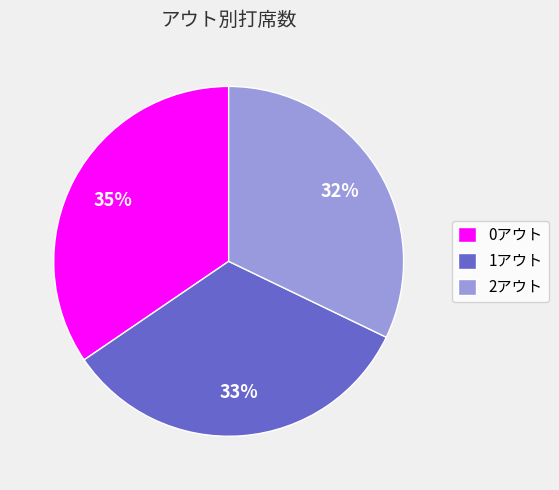

Does 0アウト represent more than half of the total?

No